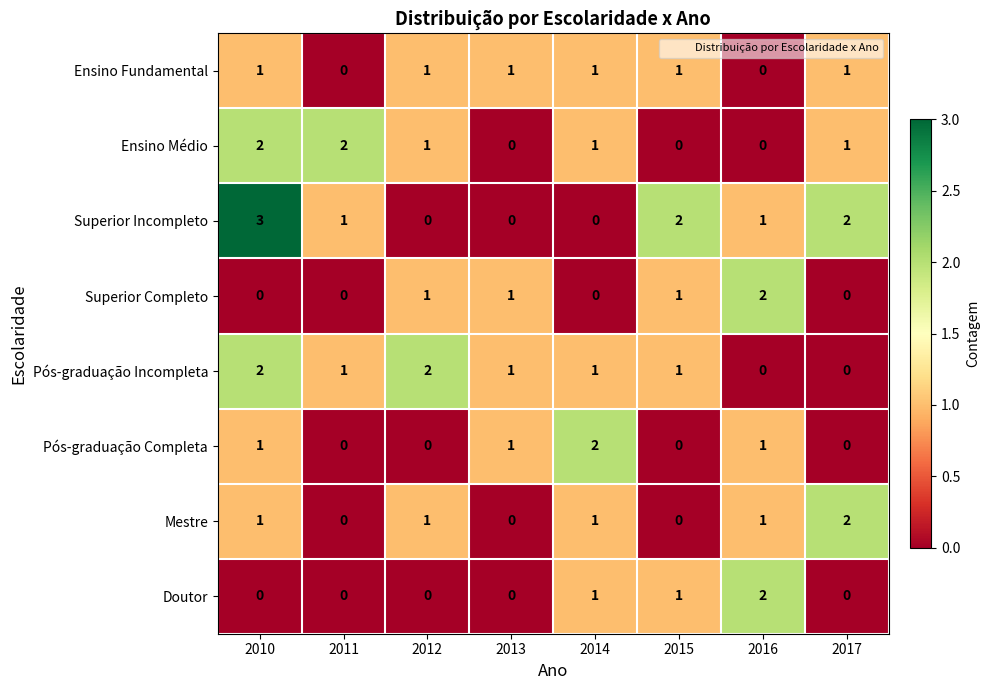

How many series are shown in this chart?

8